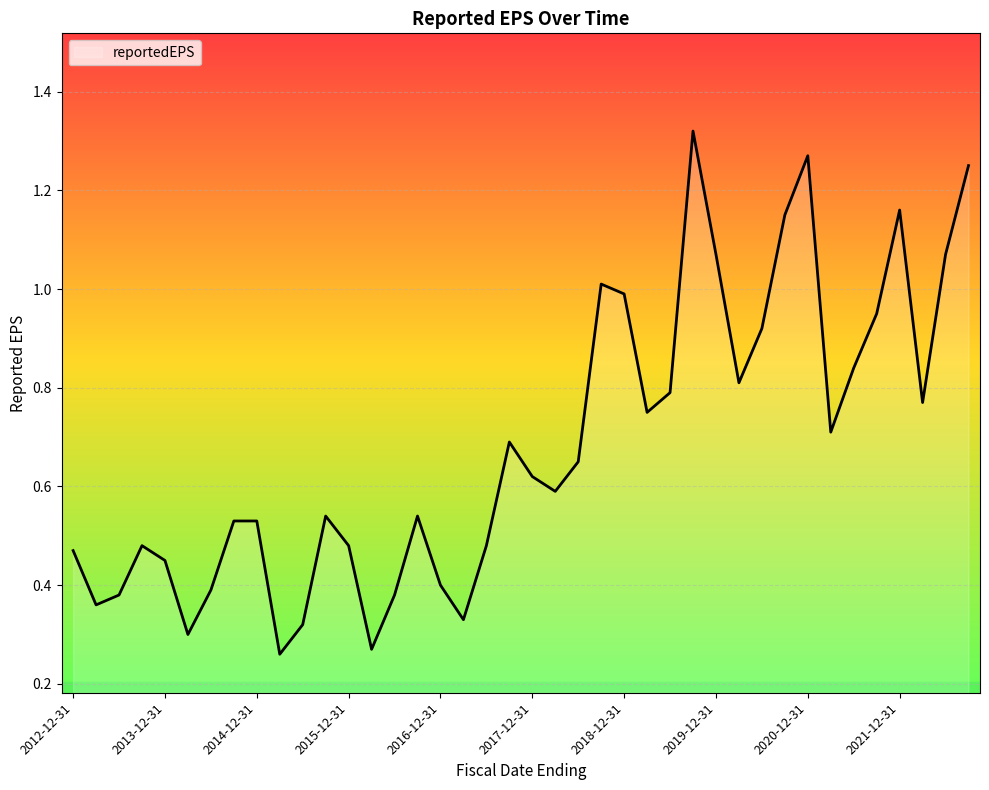

Does the chart have visible grid lines?

Yes